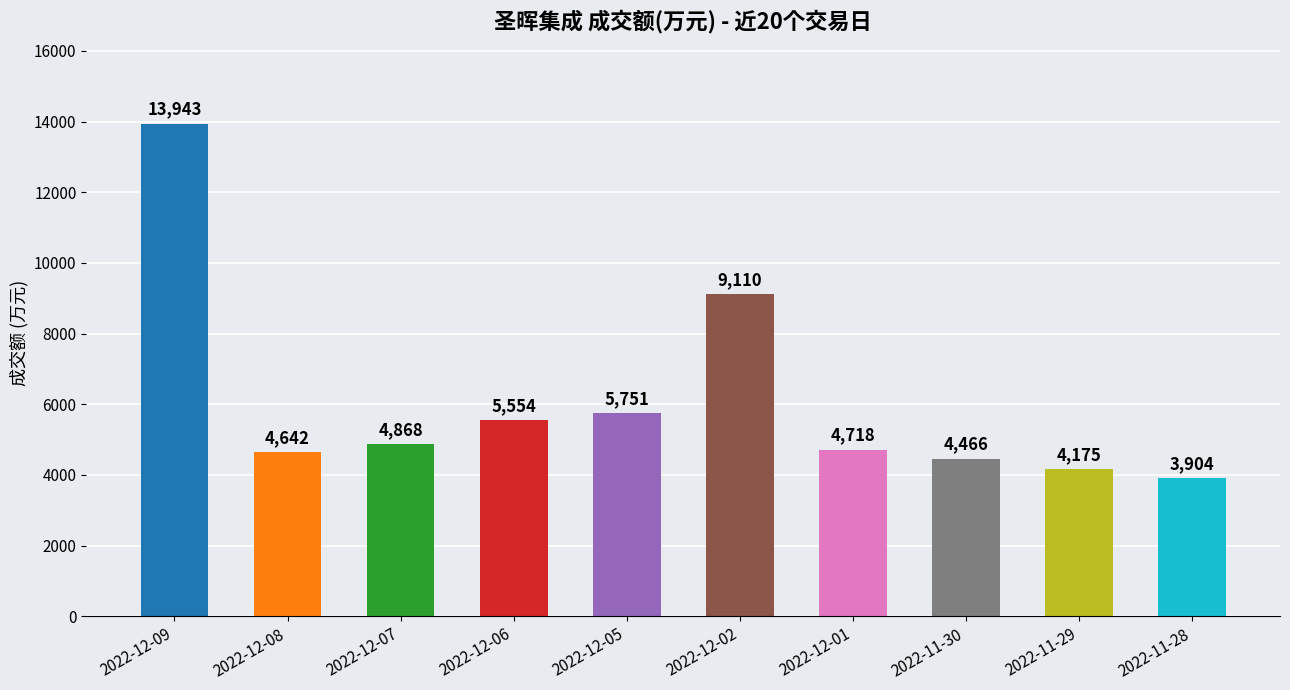

What is the difference between the values at 2022-12-05 and 2022-11-29?

1576